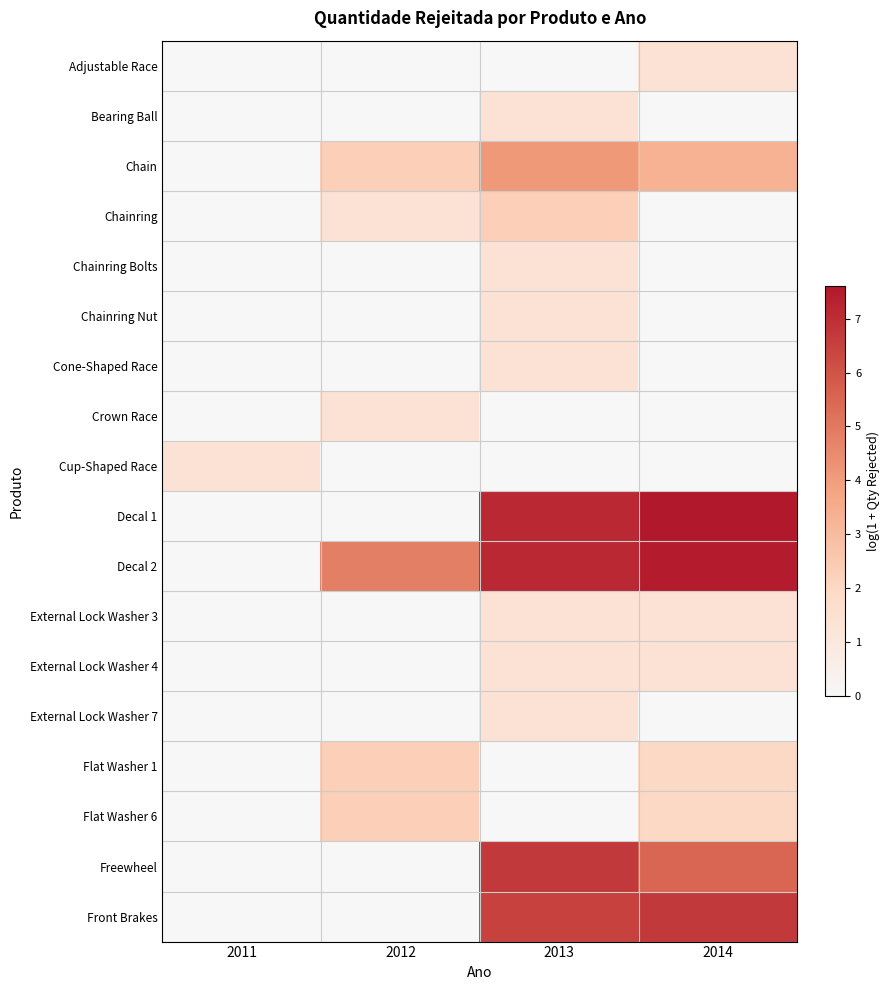

Which label corresponds to the smallest value in the chart?

2011